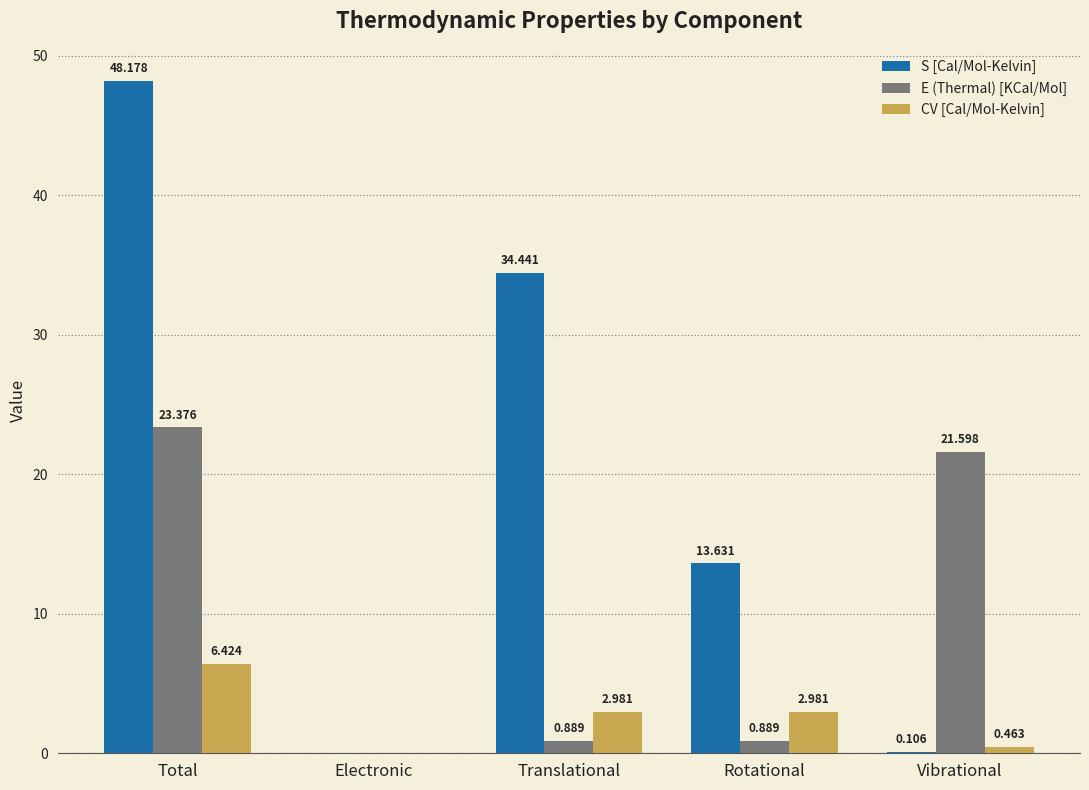

Is the value of E (Thermal) [KCal/Mol] at Rotational greater than the value of S [Cal/Mol-Kelvin] at Translational?

No